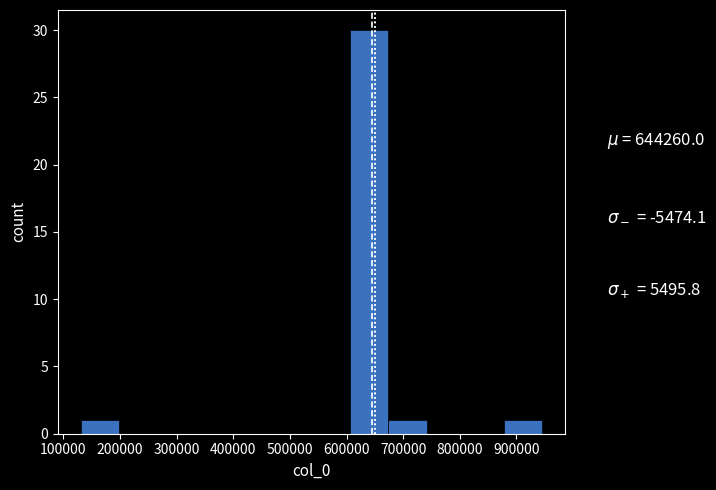

Reading left to right, transcribe this chart: for each bar, give the range it covers on the x-axis and its height. Neither the bar edges nor the heights are printed on the chart, so give them approximately, as read against the axes.

130000 to 200000: 1
200000 to 270000: 0
270000 to 330000: 0
330000 to 400000: 0
400000 to 470000: 0
470000 to 540000: 0
540000 to 610000: 0
610000 to 670000: 30
670000 to 740000: 1
740000 to 810000: 0
810000 to 880000: 0
880000 to 940000: 1